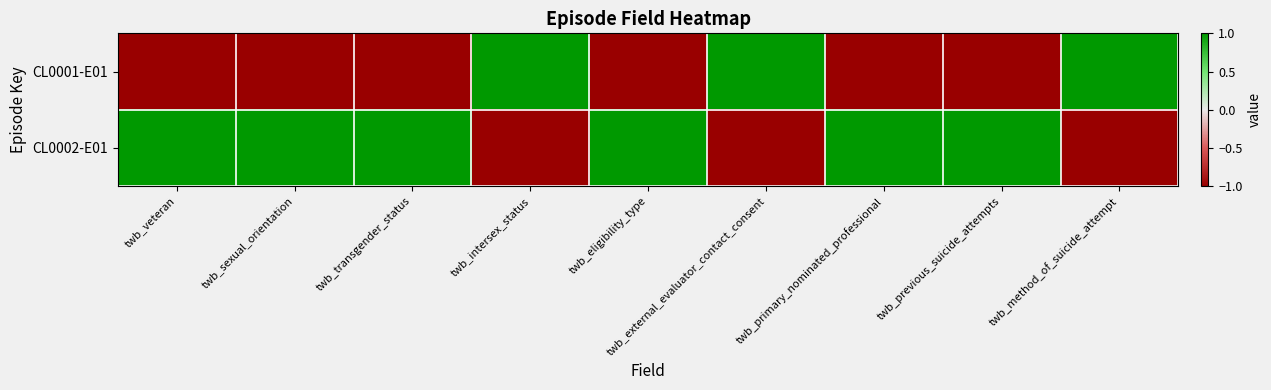

Reading left to right, what are all the values shown in this chart?

CL0001-E01: twb_veteran=-1	twb_sexual_orientation=-1	twb_transgender_status=-1	twb_intersex_status=1	twb_eligibility_type=-1	twb_external_evaluator_contact_consent=1	twb_primary_nominated_professional=-1	twb_previous_suicide_attempts=-1	twb_method_of_suicide_attempt=1
CL0002-E01: twb_veteran=1	twb_sexual_orientation=1	twb_transgender_status=1	twb_intersex_status=-1	twb_eligibility_type=1	twb_external_evaluator_contact_consent=-1	twb_primary_nominated_professional=1	twb_previous_suicide_attempts=1	twb_method_of_suicide_attempt=-1